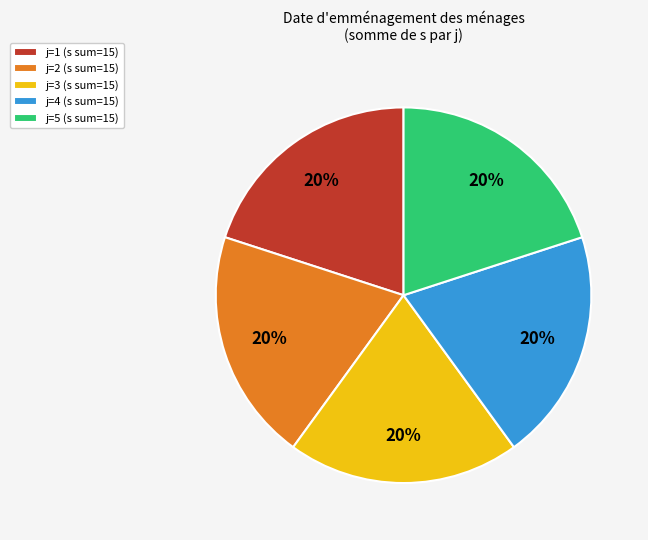

Is it true that j=4 is 12% of the pie?

False